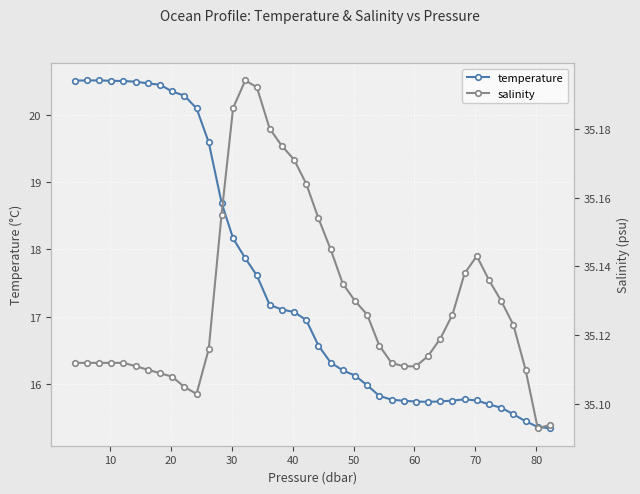

True or false: temperature has more than 0 points higher than both neighbors.

True